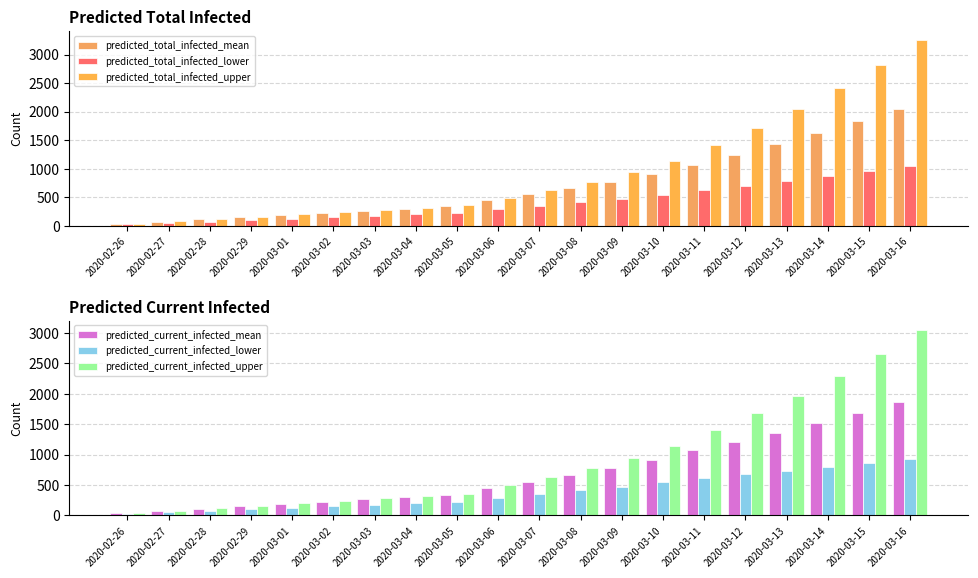

What is the highest value of the predicted_current_infected_lower series?

931